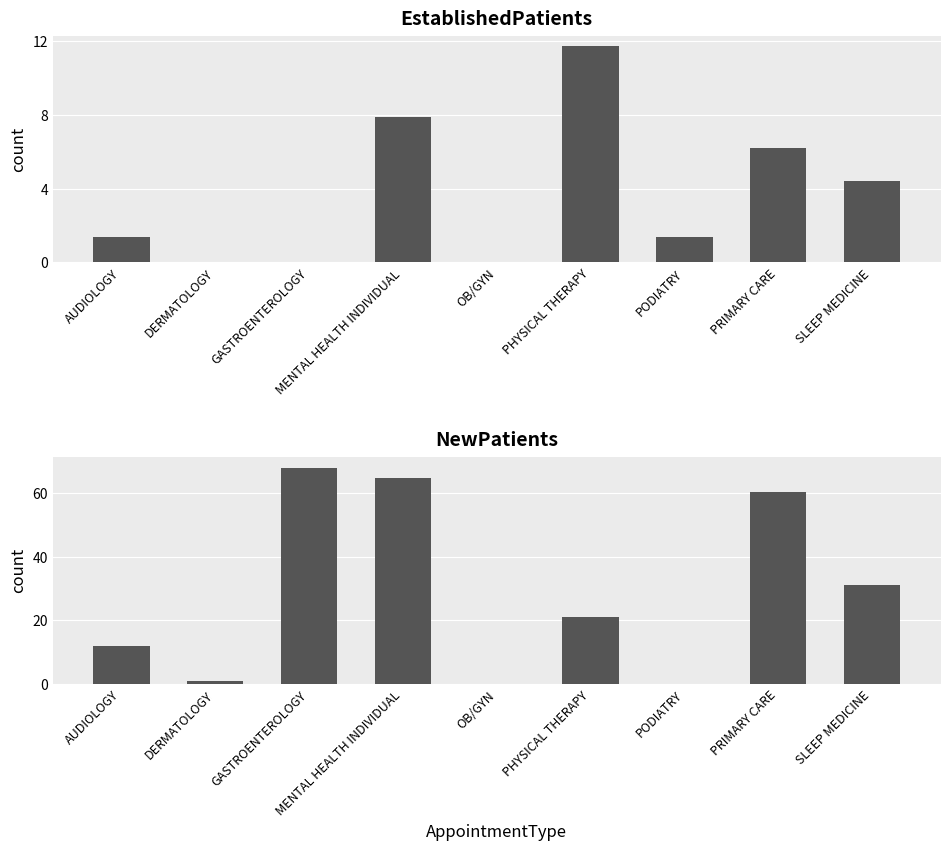

Which series changed the most between MENTAL HEALTH INDIVIDUAL and OB/GYN?

NewPatients